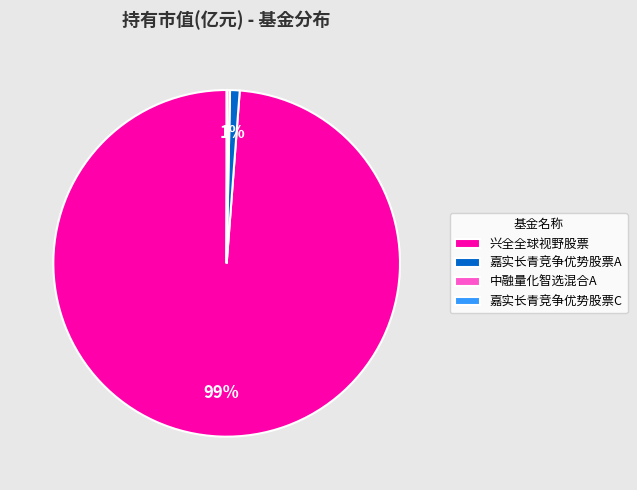

To the nearest percent, what portion does 嘉实长青竞争优势股票A represent?

1%